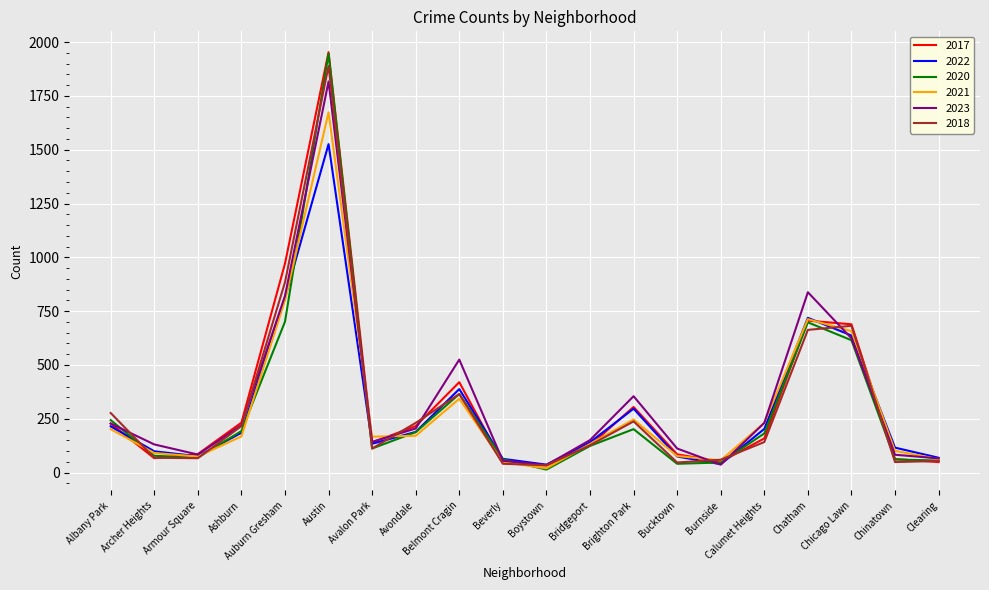

Is the value of 2023 at Ashburn greater than the value of 2021 at Bucktown?

Yes